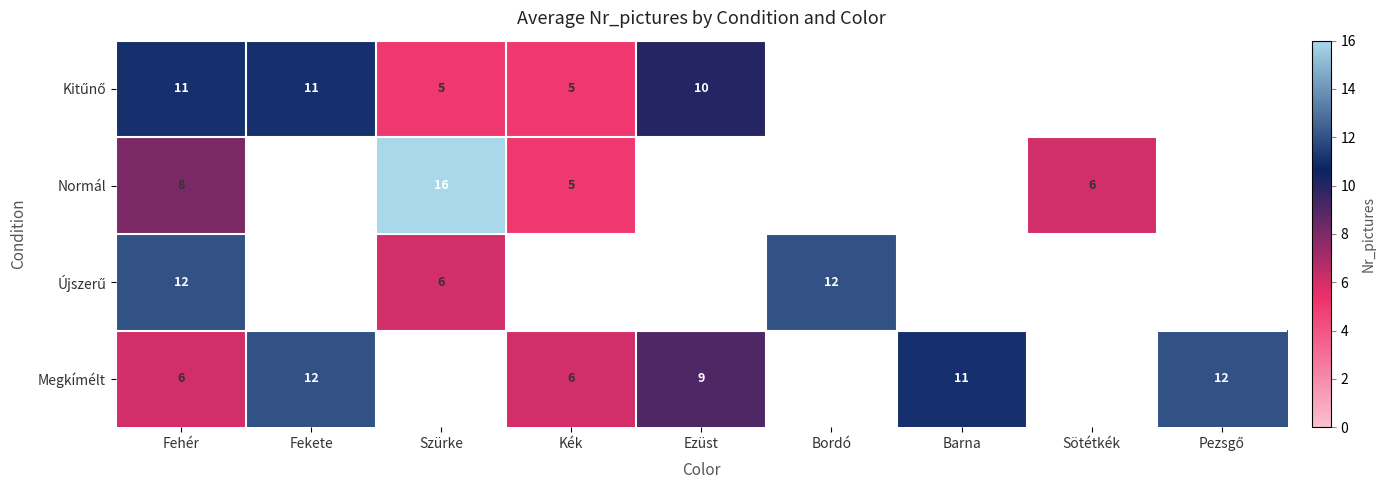

True or false: Megkímélt has a value of 13 at Ezüst.

False